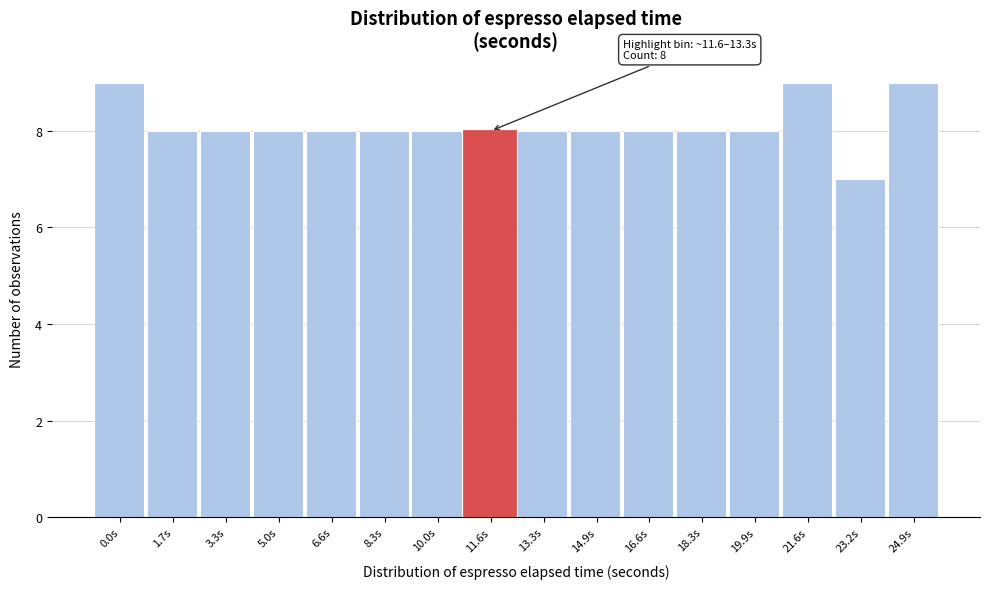

Reading left to right, list all the values displayed in this chart.

0.0s=9	1.7s=8	3.3s=8	5.0s=8	6.6s=8	8.3s=8	10.0s=8	11.6s=8	13.3s=8	14.9s=8	16.6s=8	18.3s=8	19.9s=8	21.6s=9	23.2s=7	24.9s=9